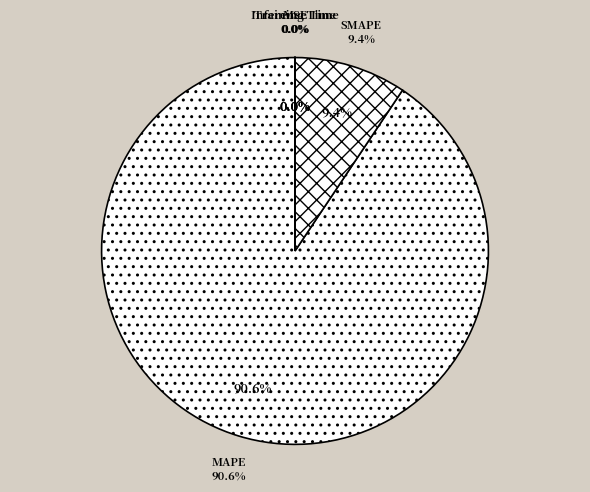

Do MAPE and SMAPE together represent more than half of the pie?

Yes